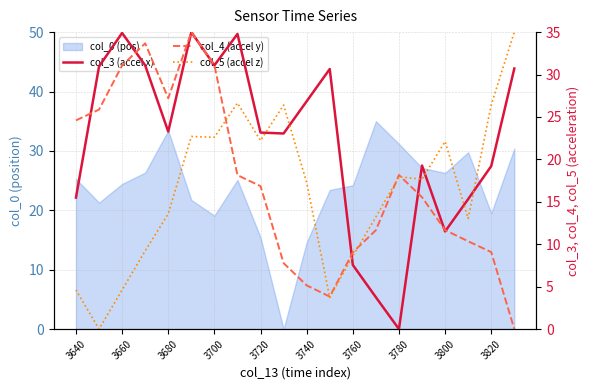

Which series has the largest range (max minus min)?

col_3 (accel x)